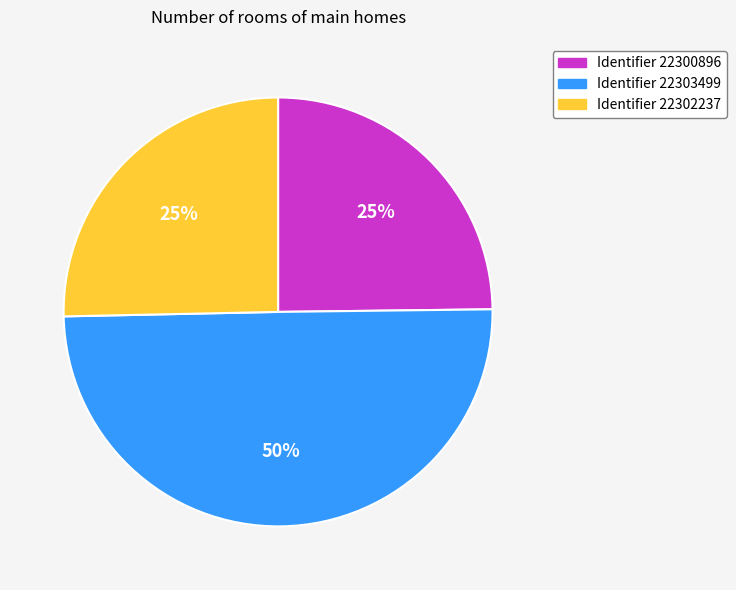

To the nearest percent, what percentage of the pie is Identifier 22302237?

25%